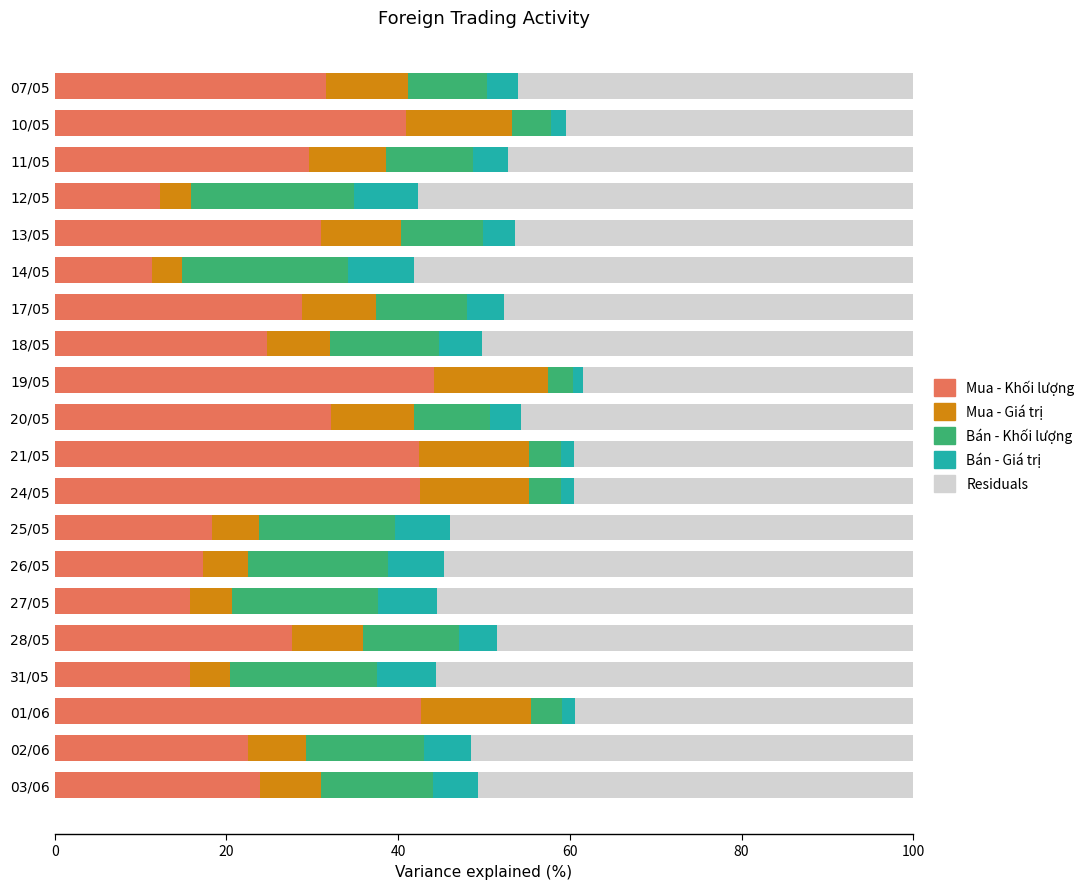

True or false: Mua - Khối lượng has a value of 57.0 at 20/05.

False